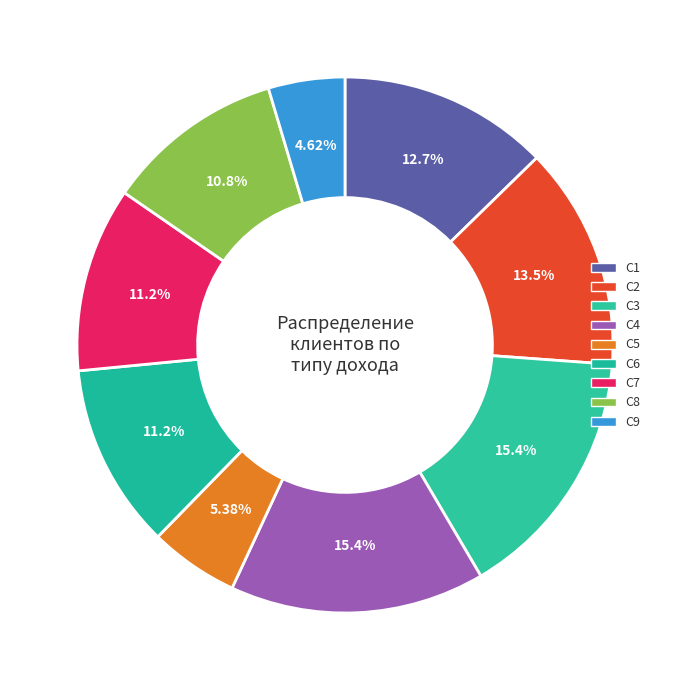

To the nearest percent, what is the average slice percentage?

11%